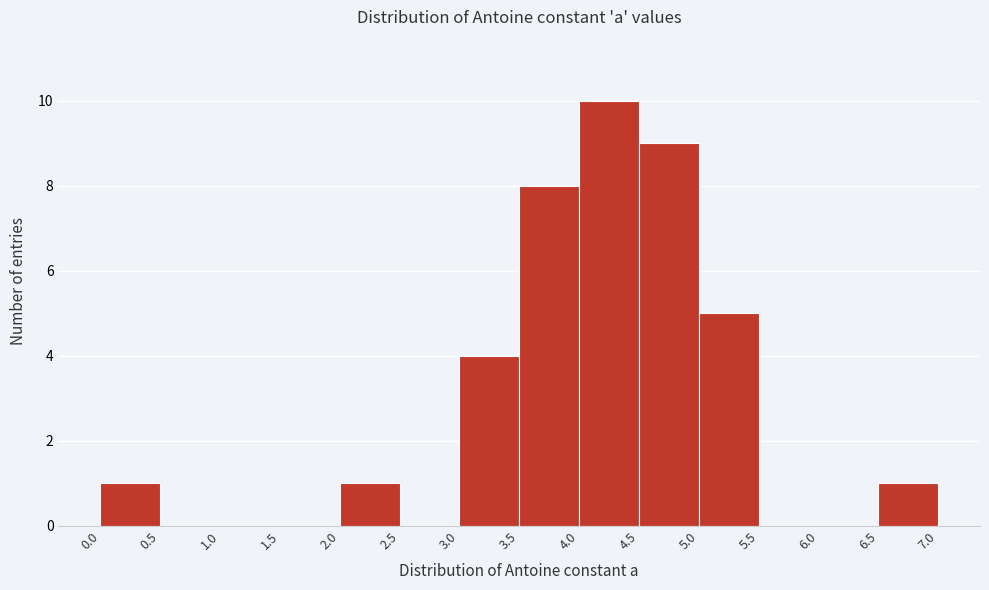

How tall is the bar that spans 6.5 to 7.0 on the x-axis? The values are not printed on the chart, so give them approximately, as read against the axis.

1